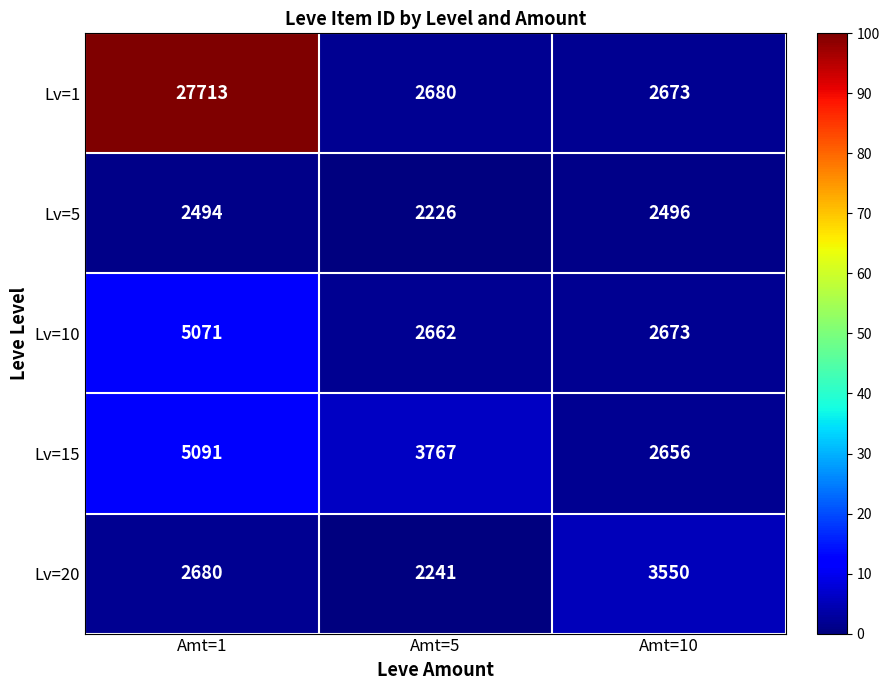

Rank the series at Amt=1 from lowest to highest value.

Lv=5, Lv=20, Lv=10, Lv=15, Lv=1